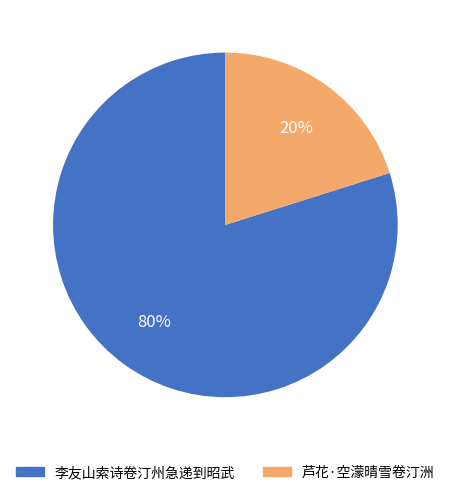

How many slices are in this pie chart?

2